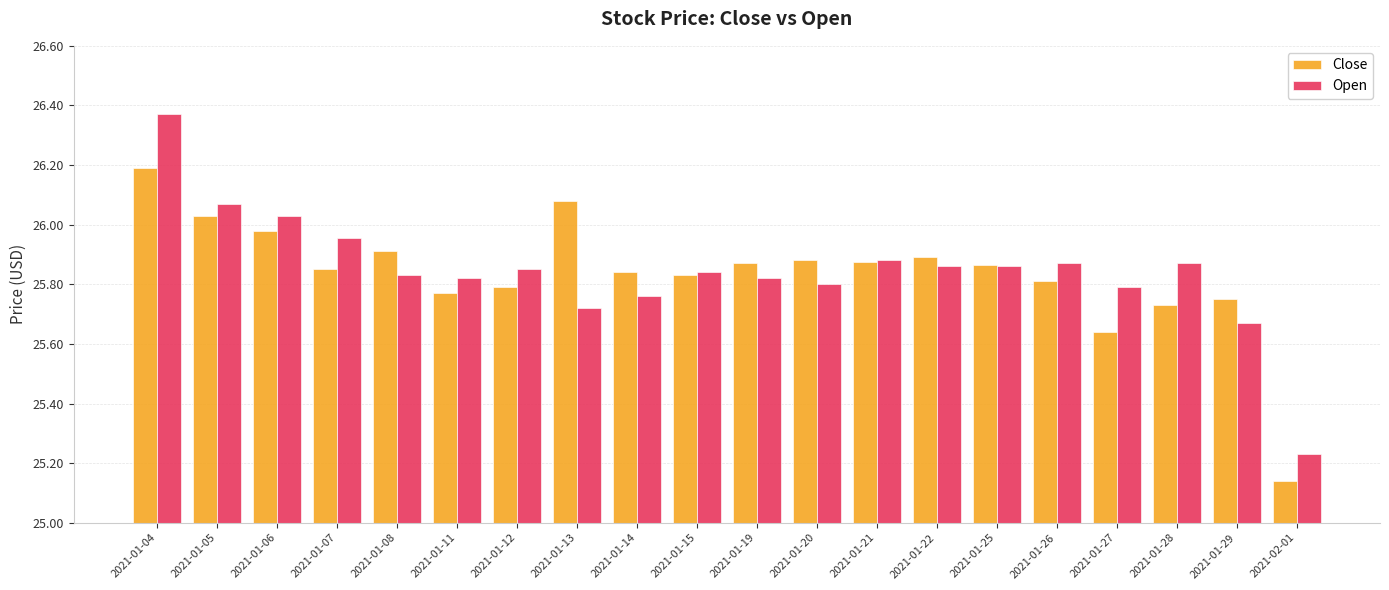

List the series in order of their peak value, lowest first.

Close, Open